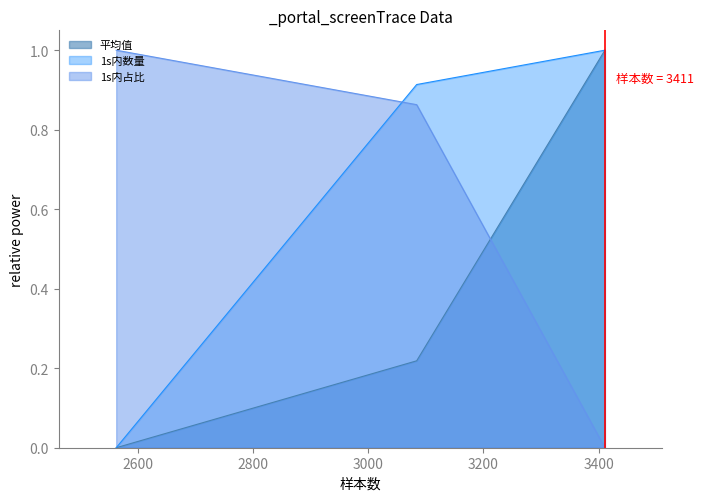

What is the greatest value displayed?

1.0